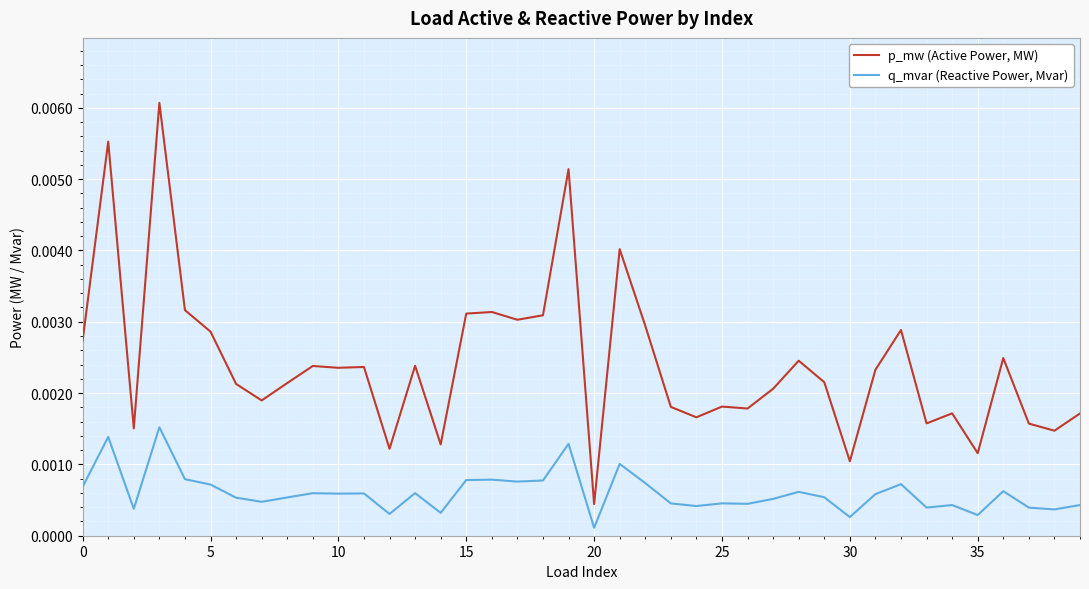

Rank the series by their maximum value, from highest to lowest.

p_mw (Active Power, MW), q_mvar (Reactive Power, Mvar)